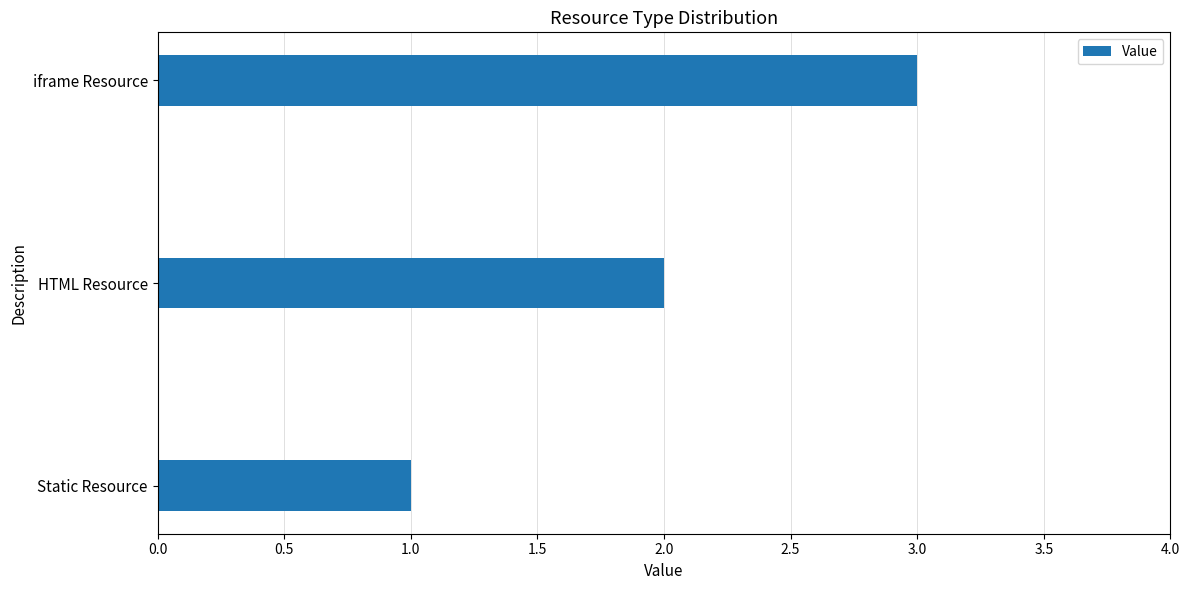

How many data points are less than 2?

1